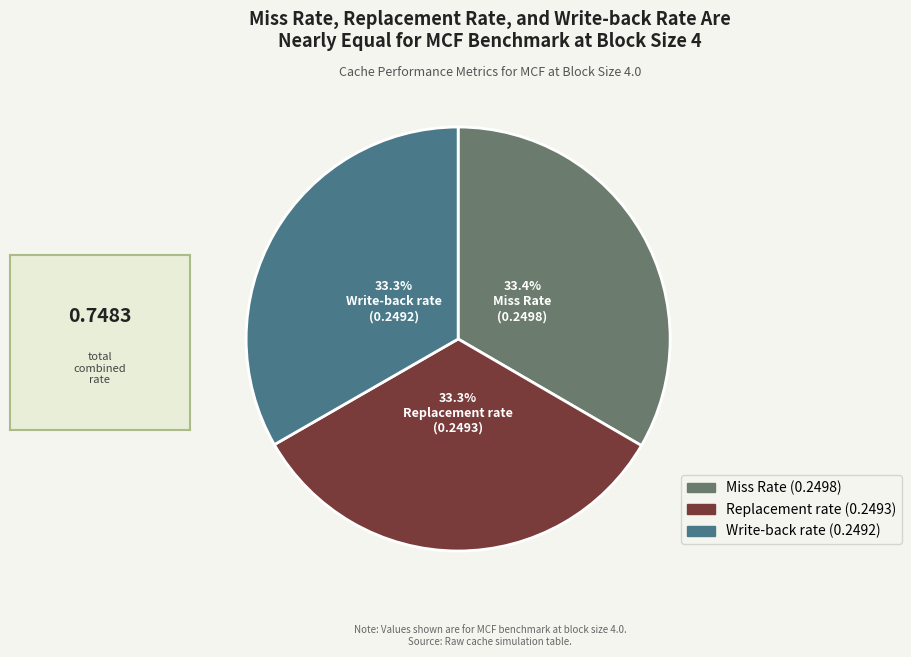

How much of the chart is everything except Miss Rate?

66.6%